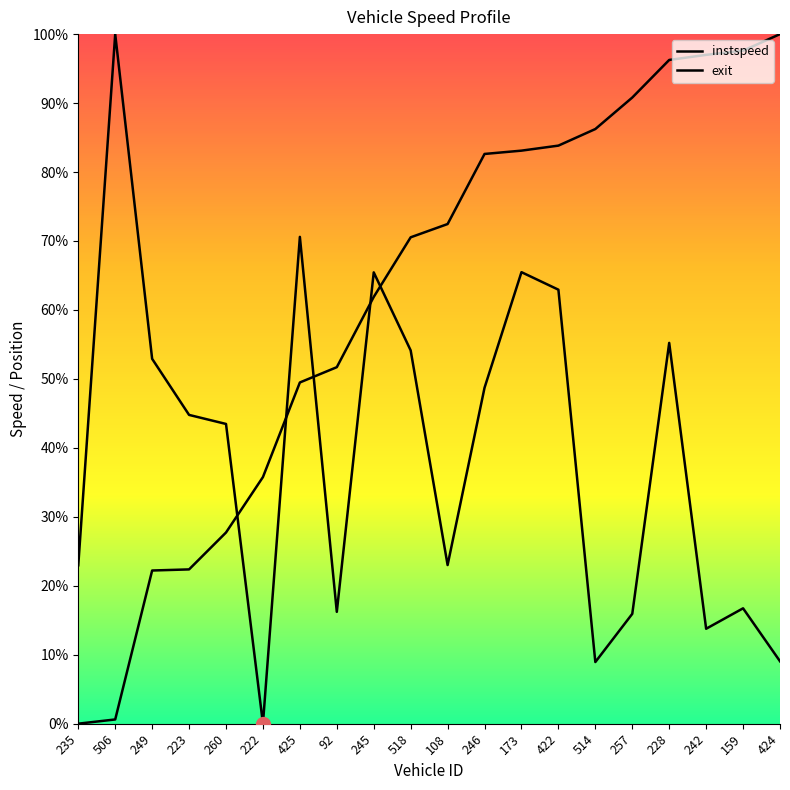

True or false: exit has more than 2 points higher than both neighbors.

False